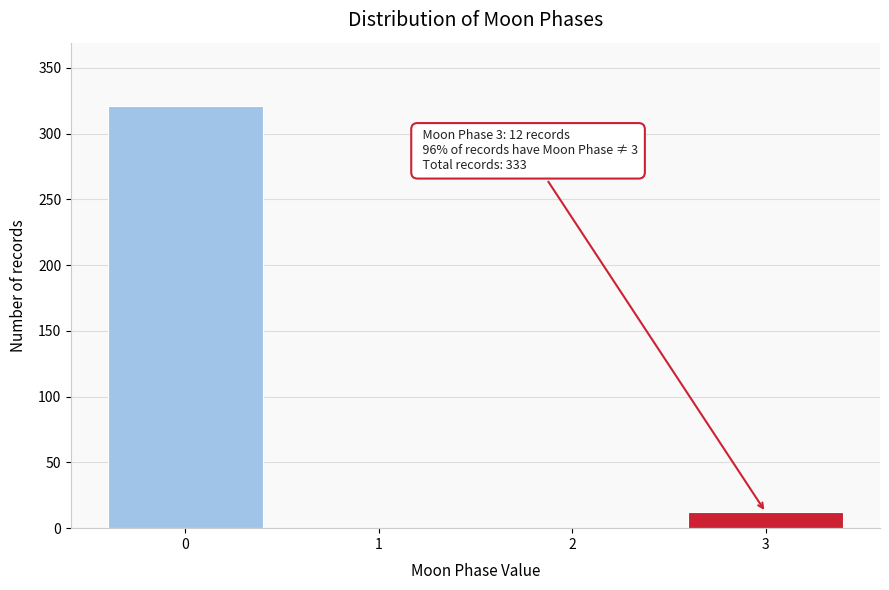

Reading left to right, what are all the values shown in this chart?

0=321	1=0	2=0	3=12